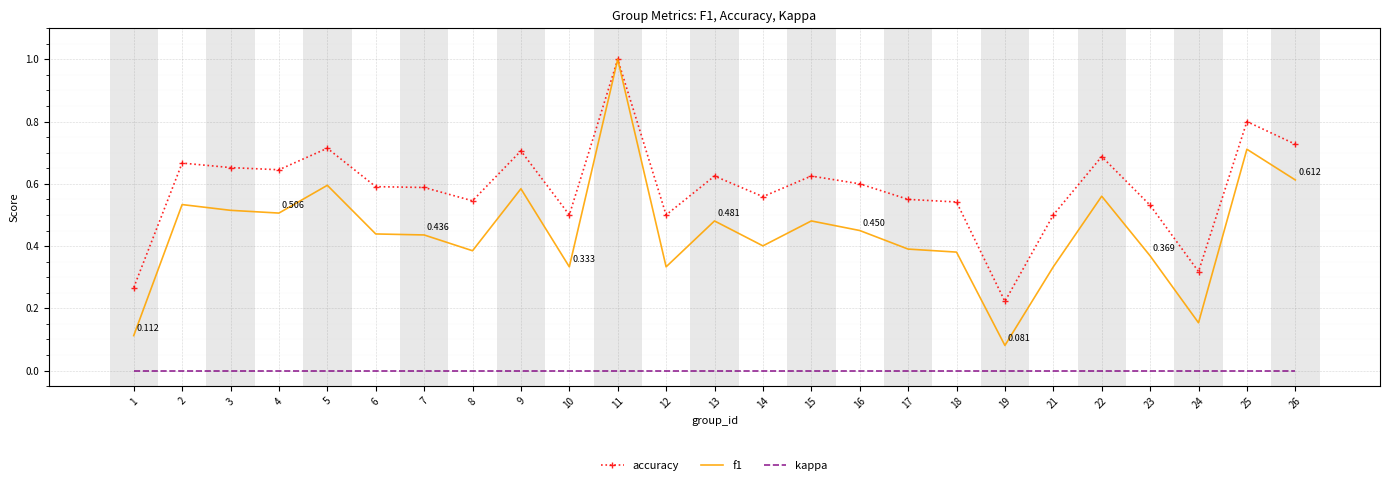

True or false: kappa and f1 cross at least once.

False